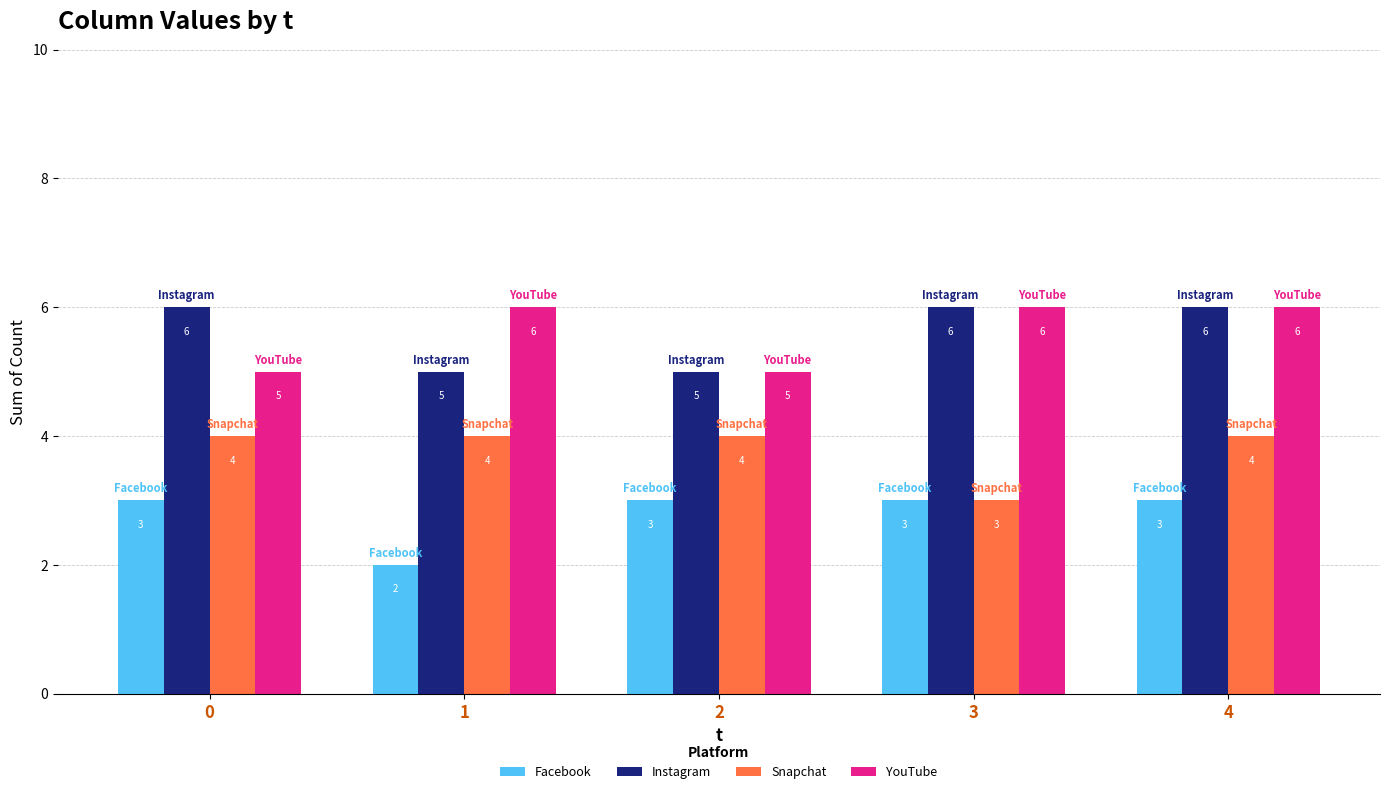

Is it true that Instagram equals 6 at 3?

True